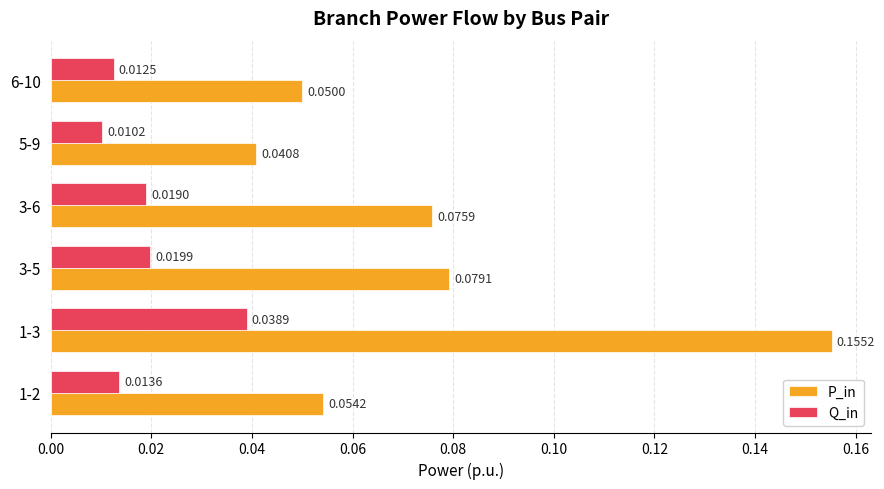

At which label is Q_in closest to 0?

5-9